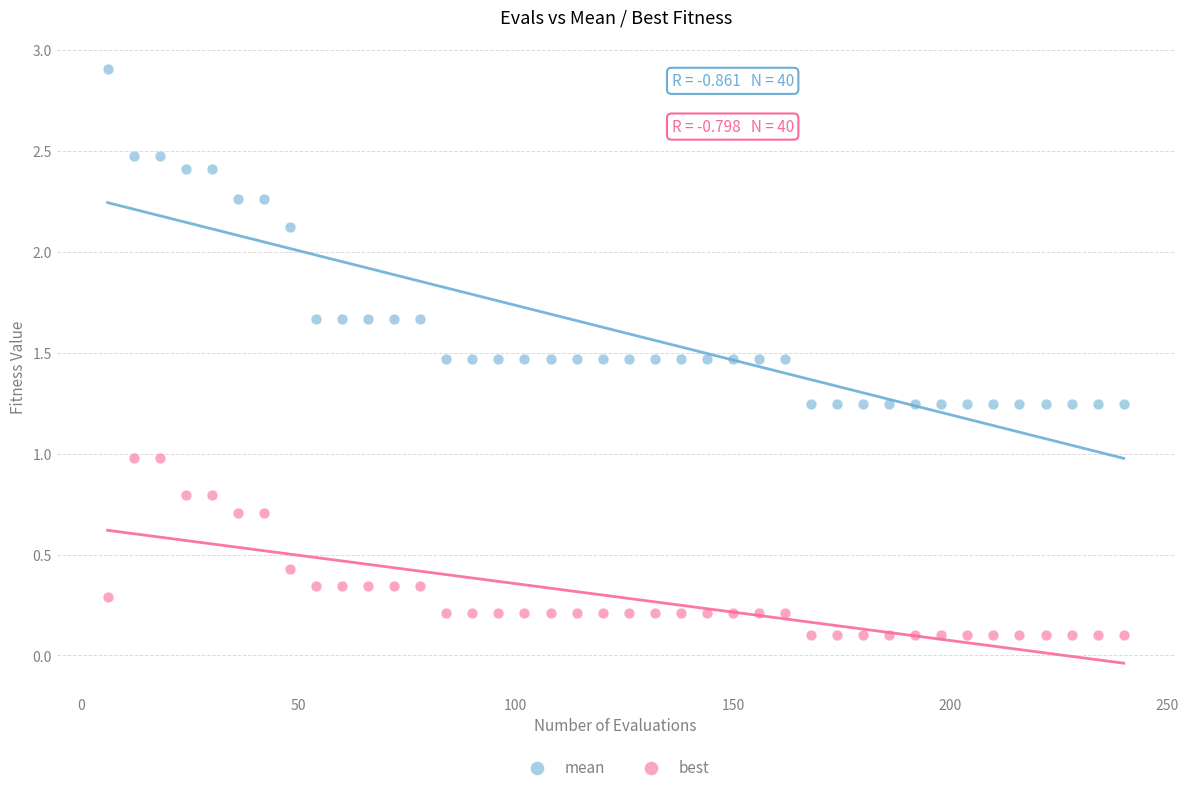

What are all the series names shown in the legend?

mean, best